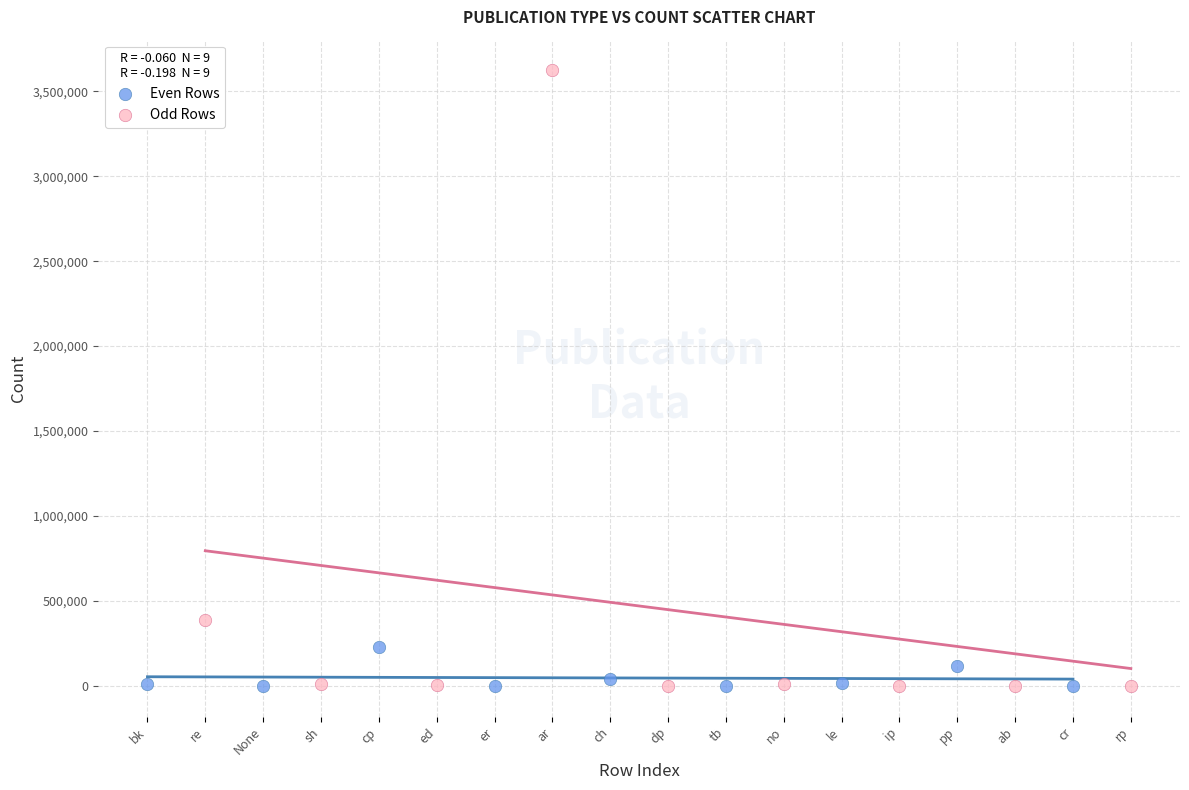

Which series has the widest spread of Y values?

Odd Rows